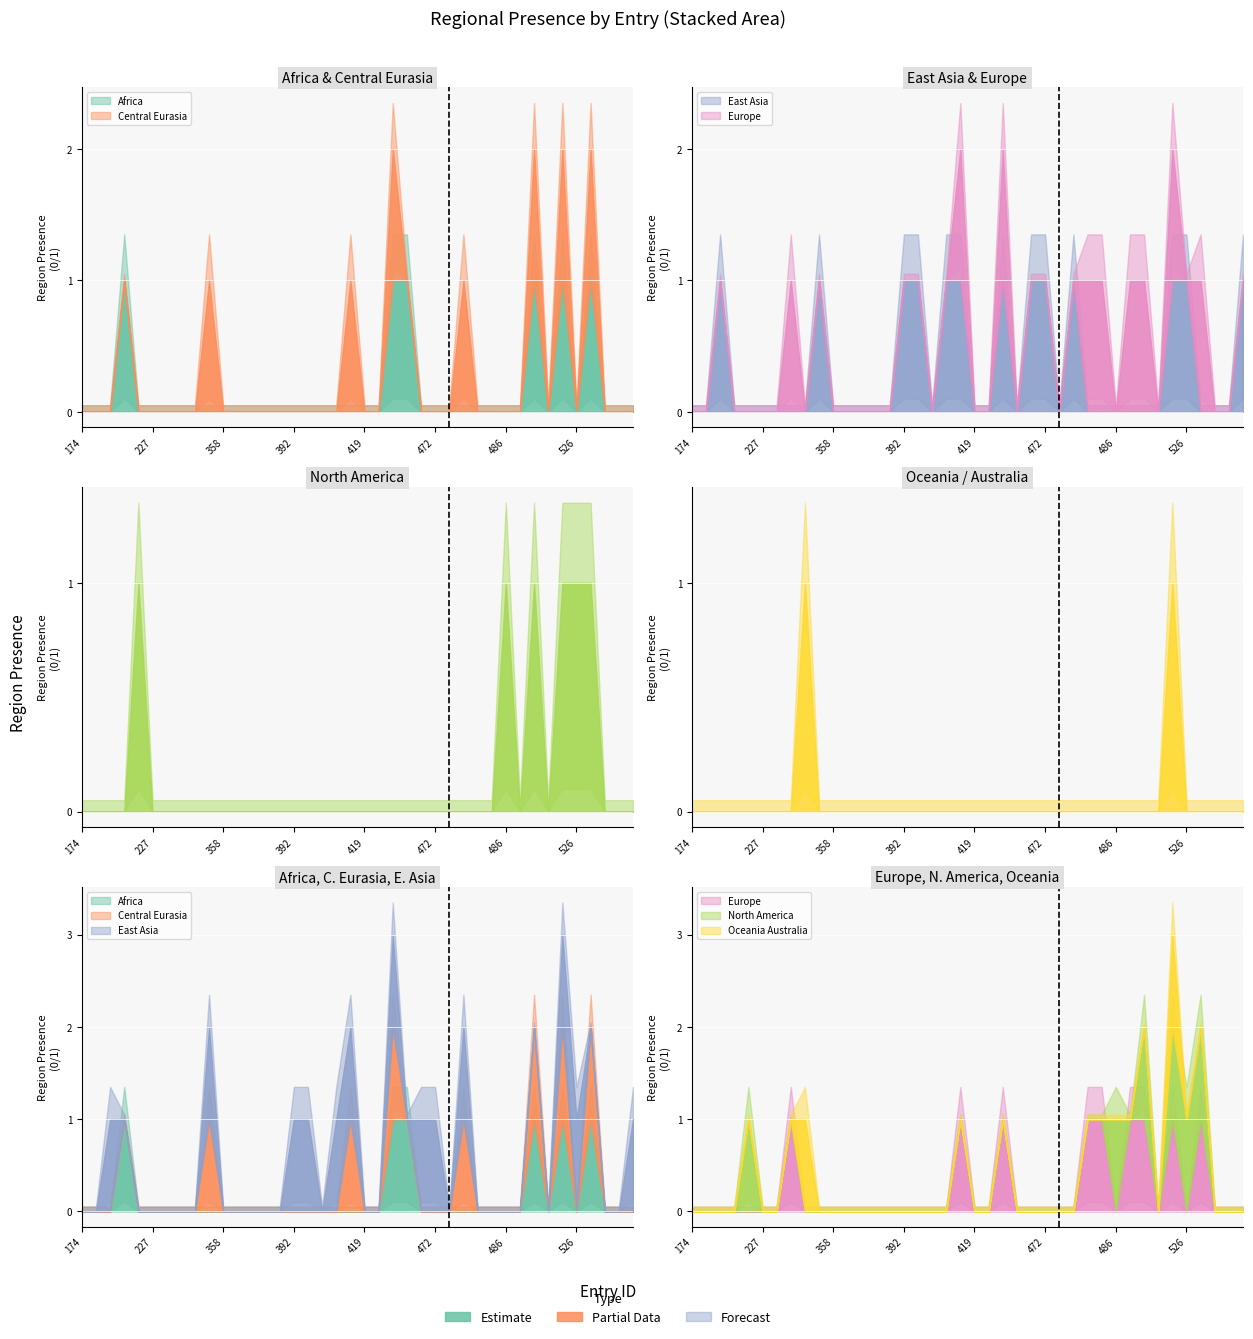

Which label corresponds to the smallest value in the chart?

174